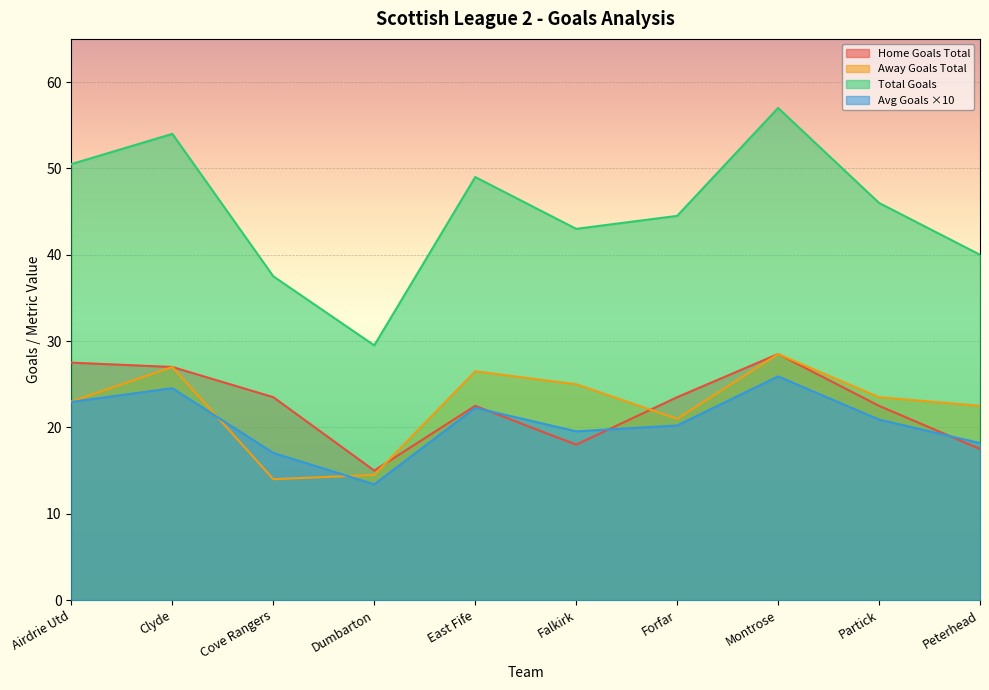

What position from the right is East Fife?

6